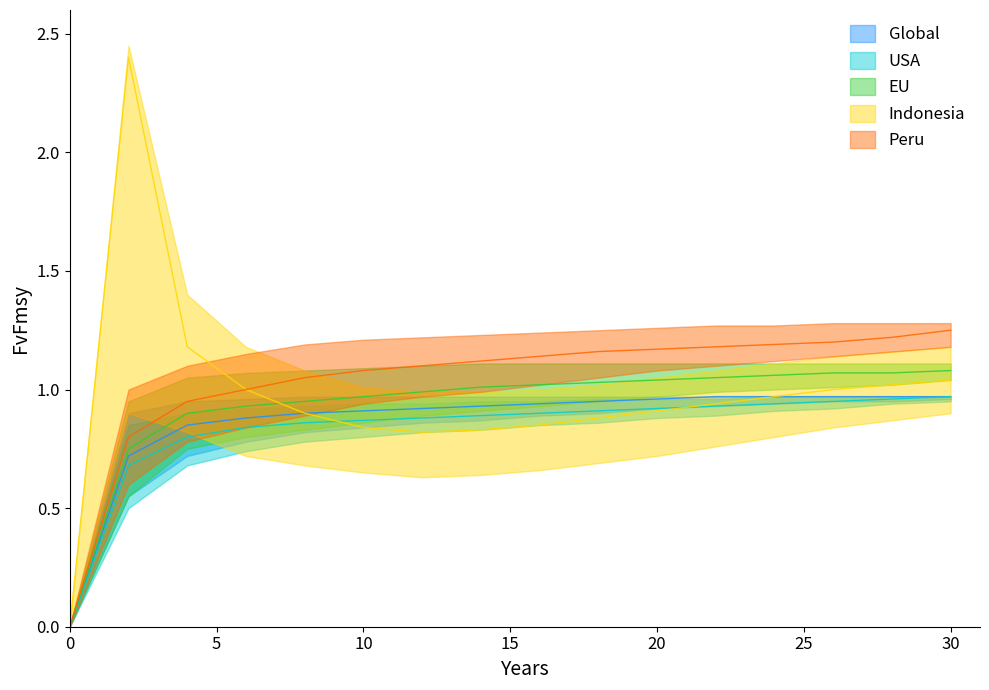

Which series has the widest spread of values?

Indonesia